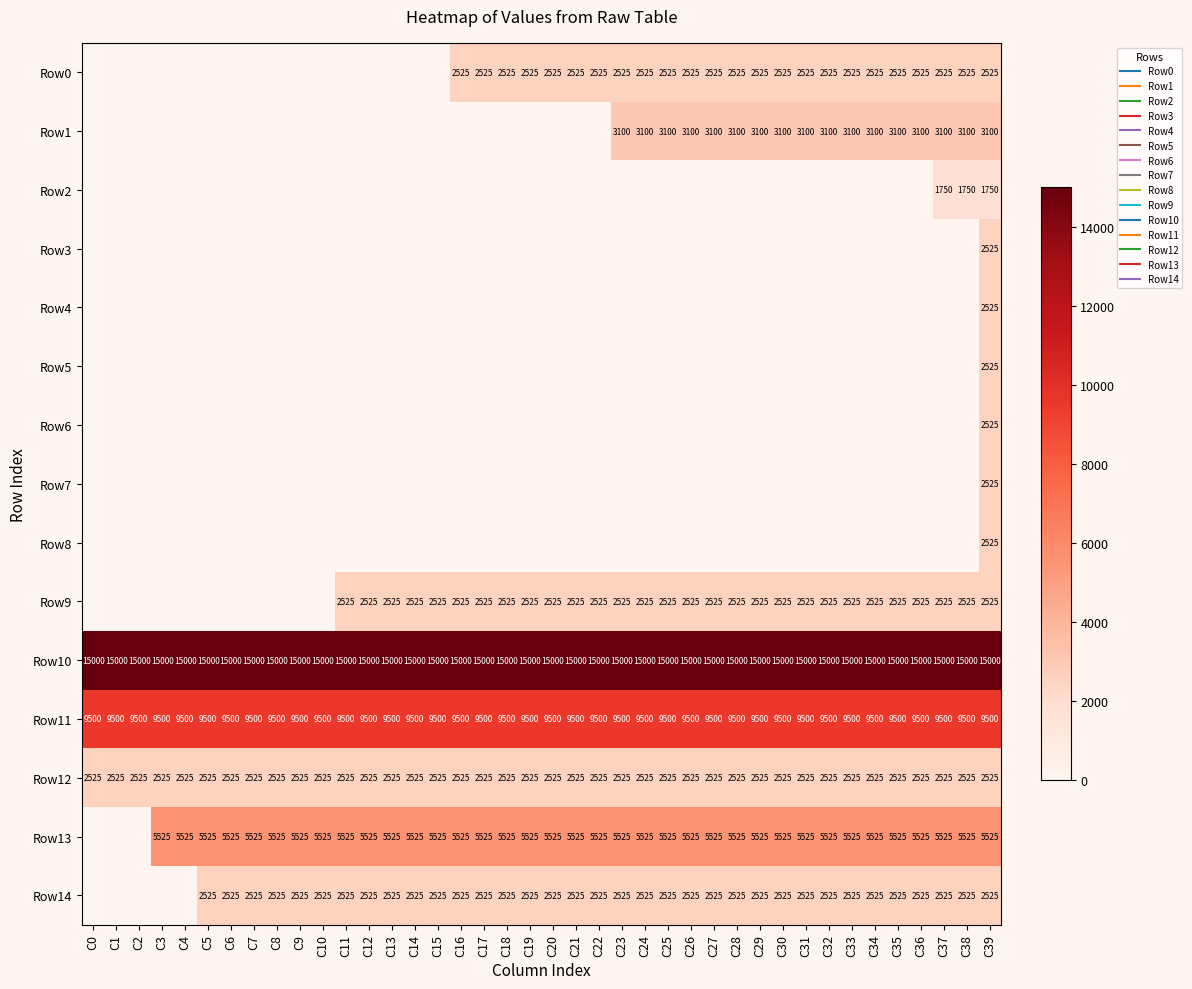

True or false: Row8 has a value of 878 at C26.

False